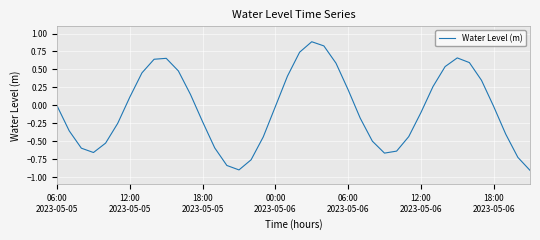

What is the greatest value displayed?

0.9